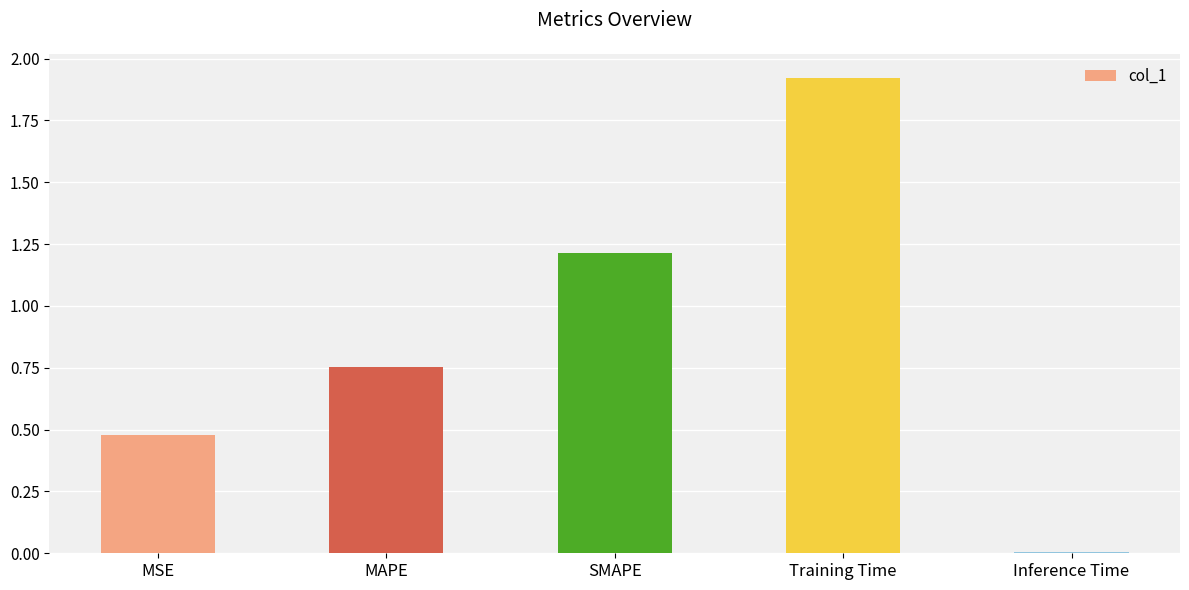

Count the number of data series in this chart.

1